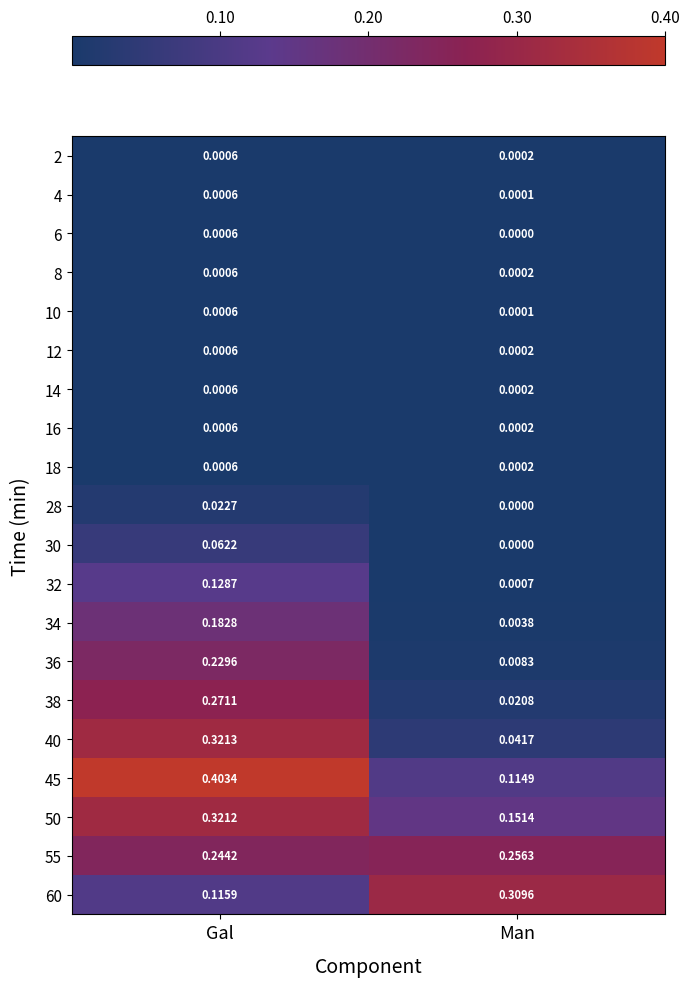

What is the total value across all series at Man?

0.9